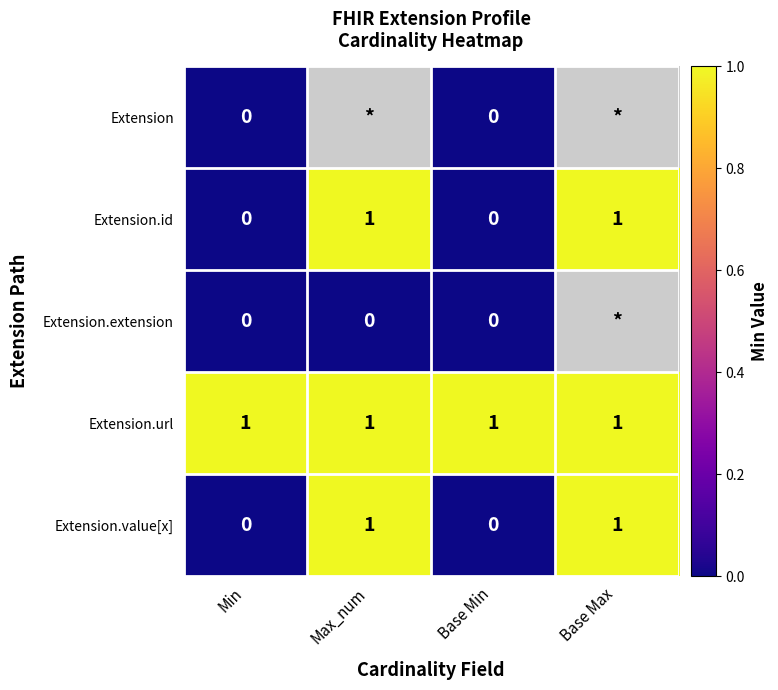

How many data points does each series have?

4